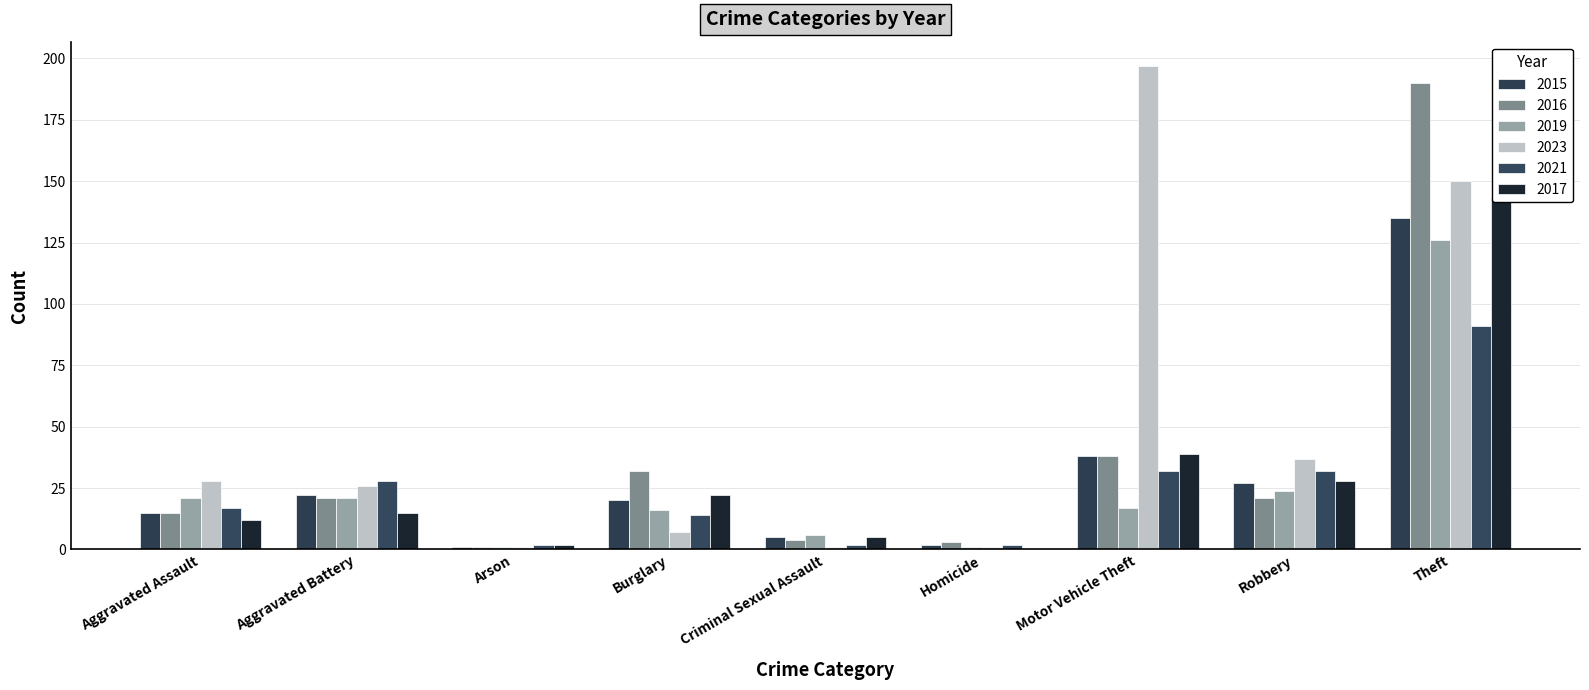

What is the sum of all 2016 values?

325